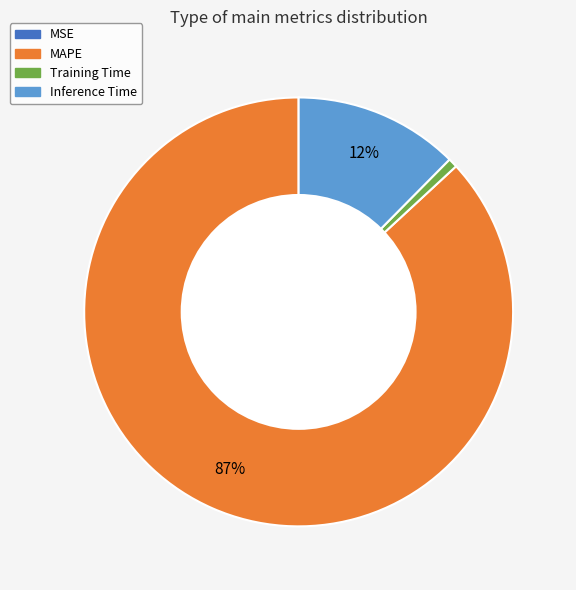

To the nearest percent, what is the average slice percentage?

25%